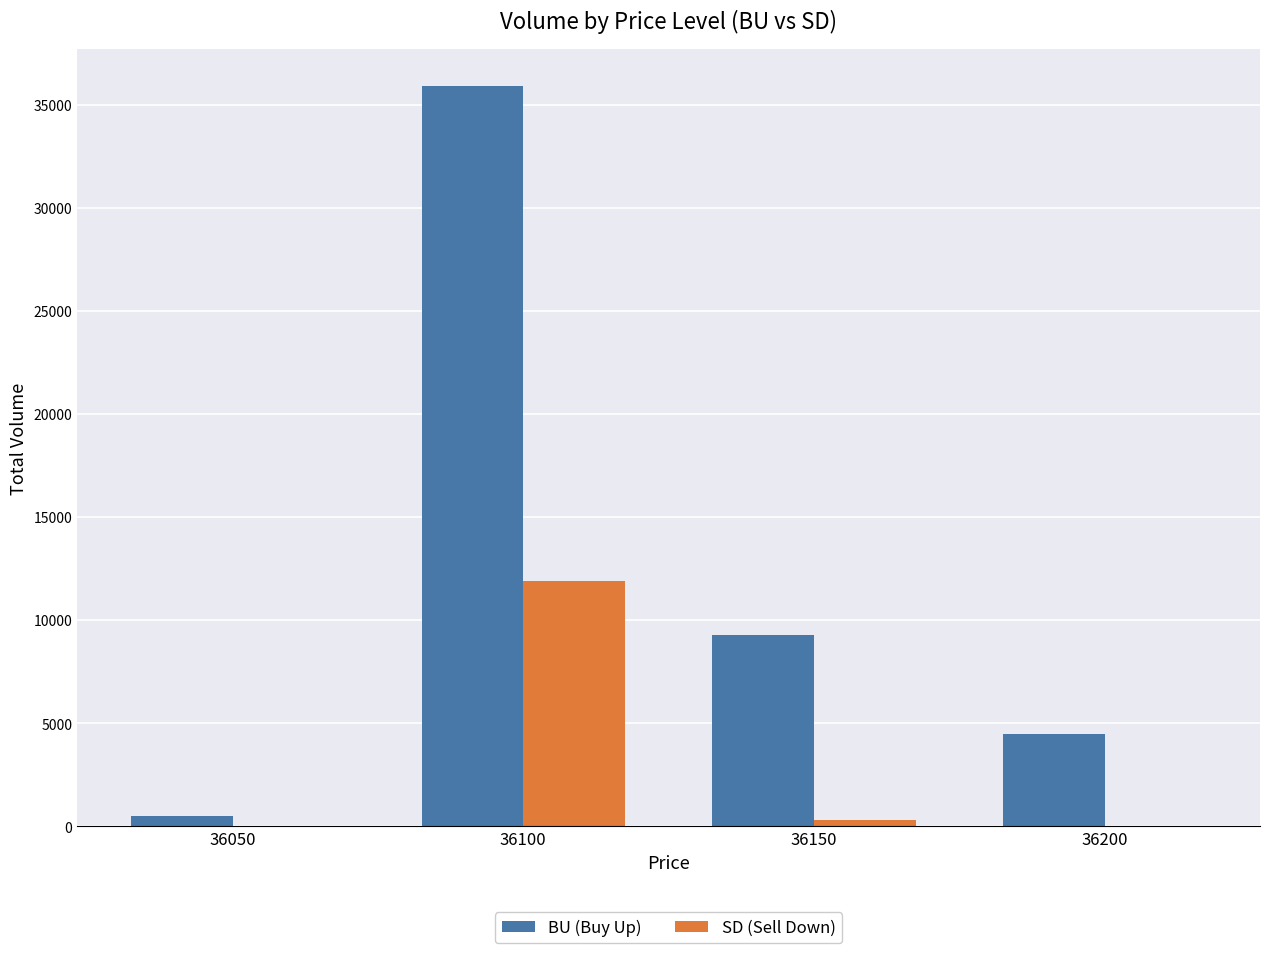

Reading left to right, what are all the values shown in this chart?

BU (Buy Up): 500	35900	9300	4500
SD (Sell Down): 0	11900	300	0